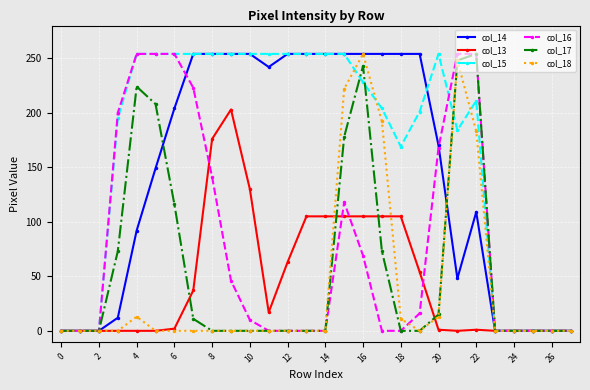

How many data points does each series have?

28